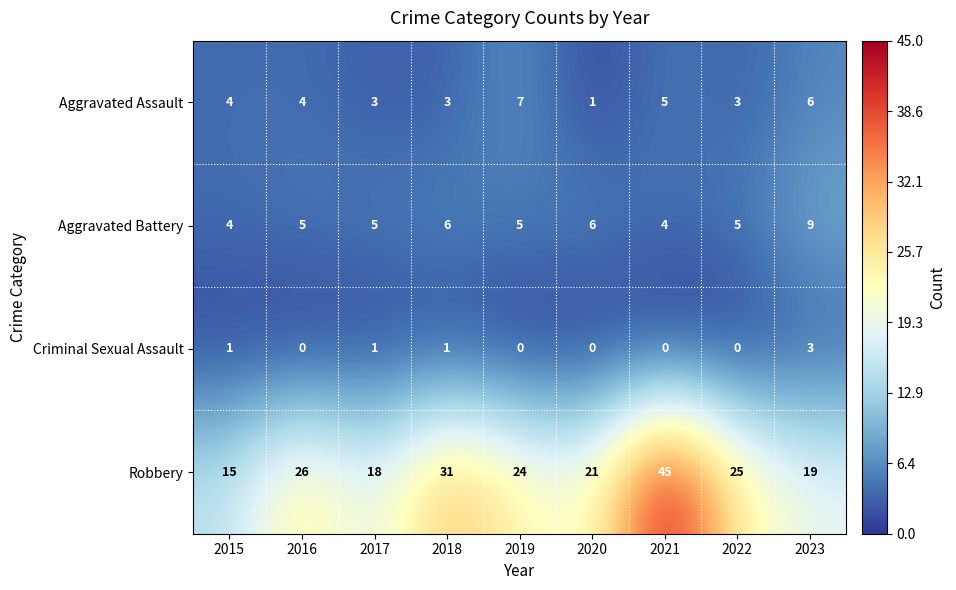

Count the number of data series in this chart.

4